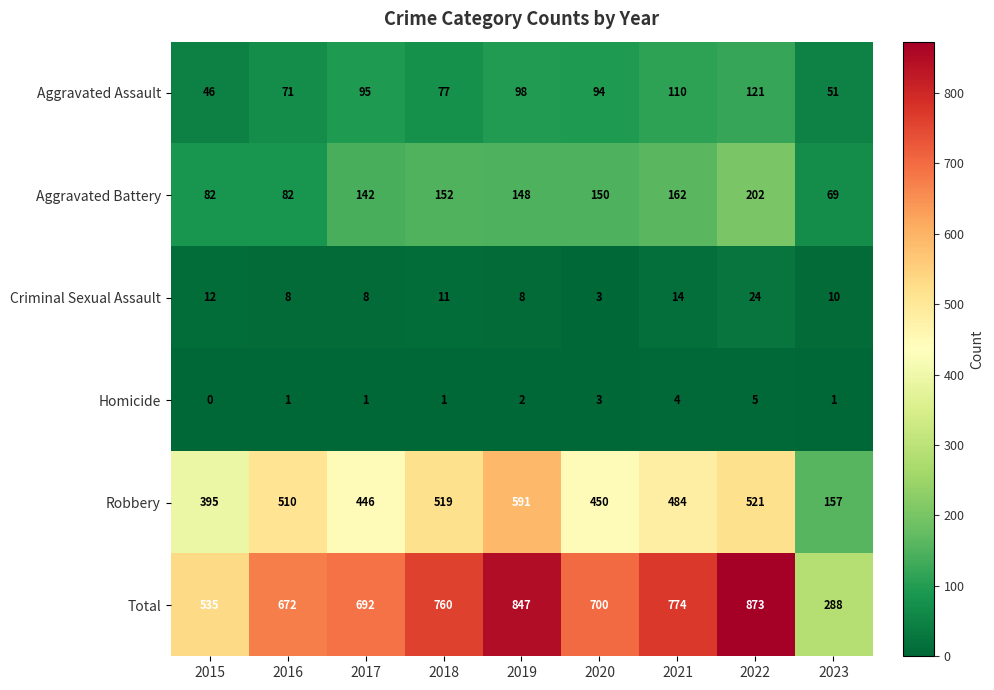

What is the total value across all series at 2019?

1694